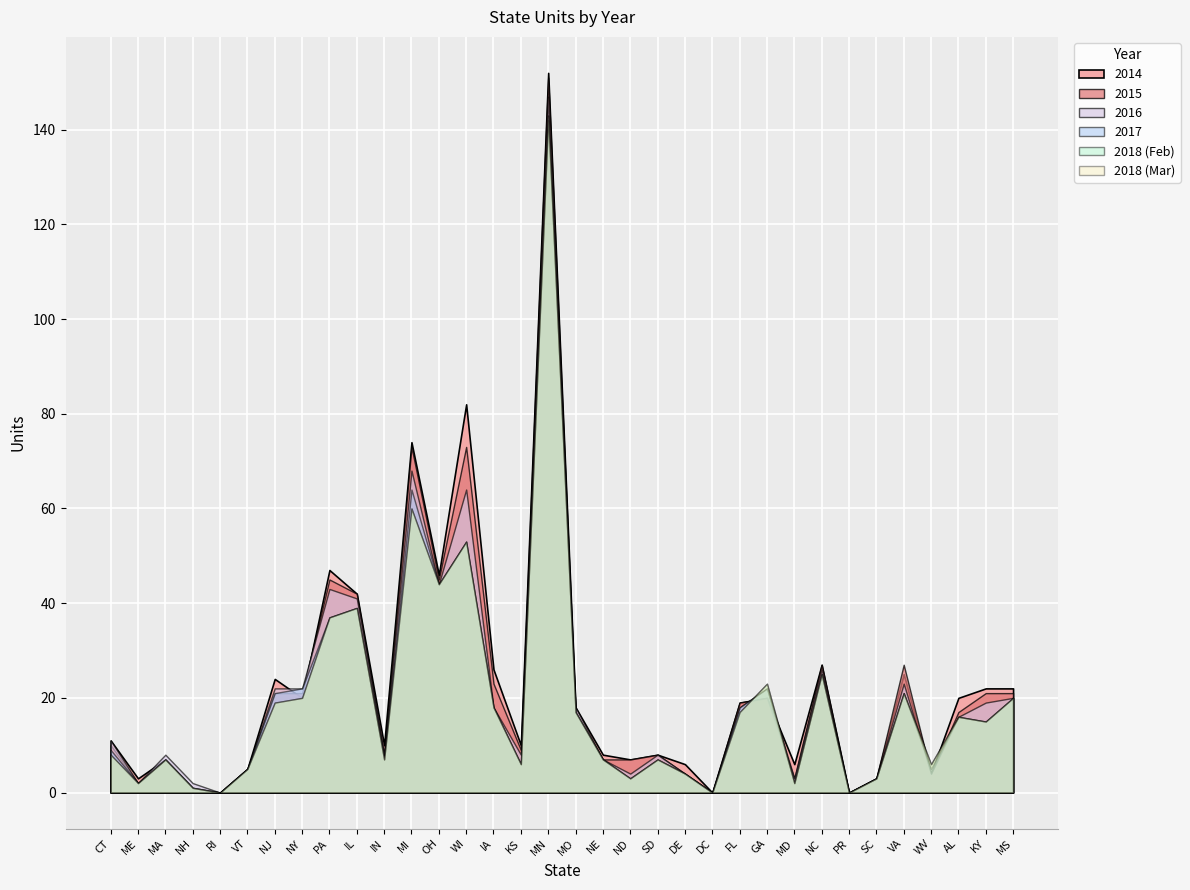

Reading right to left, list all the values displayed in this chart.

col_10: MS=22	KY=22	AL=20	WV=4	VA=25	SC=3	PR=0	NC=27	MD=6	GA=20	FL=19	DC=0	DE=6	SD=8	ND=7	NE=8	MO=18	MN=152	KS=10	IA=26	WI=82	OH=46	MI=74	IN=10	IL=42	PA=47	NY=20	NJ=24	VT=5	RI=0	NH=1	MA=7	ME=3	CT=11
col_11: MS=21	KY=21	AL=17	WV=4	VA=27	SC=3	PR=0	NC=27	MD=3	GA=20	FL=19	DC=0	DE=4	SD=8	ND=7	NE=7	MO=17	MN=151	KS=9	IA=23	WI=73	OH=45	MI=73	IN=8	IL=42	PA=45	NY=21	NJ=21	VT=5	RI=0	NH=1	MA=7	ME=2	CT=10
col_12: MS=20	KY=19	AL=16	WV=4	VA=23	SC=3	PR=0	NC=26	MD=3	GA=22	FL=18	DC=0	DE=4	SD=8	ND=4	NE=7	MO=18	MN=147	KS=8	IA=18	WI=64	OH=44	MI=68	IN=8	IL=41	PA=43	NY=22	NJ=22	VT=5	RI=0	NH=2	MA=8	ME=2	CT=11
col_14: MS=20	KY=15	AL=16	WV=5	VA=21	SC=3	PR=0	NC=25	MD=2	GA=22	FL=18	DC=0	DE=4	SD=7	ND=3	NE=7	MO=17	MN=142	KS=6	IA=18	WI=53	OH=44	MI=64	IN=7	IL=39	PA=37	NY=22	NJ=21	VT=5	RI=0	NH=1	MA=7	ME=2	CT=9
col_18: MS=20	KY=15	AL=16	WV=6	VA=21	SC=3	PR=0	NC=25	MD=2	GA=23	FL=17	DC=0	DE=4	SD=7	ND=3	NE=7	MO=17	MN=143	KS=6	IA=18	WI=53	OH=44	MI=60	IN=7	IL=39	PA=37	NY=20	NJ=19	VT=5	RI=0	NH=1	MA=7	ME=2	CT=8
col_19: MS=20	KY=15	AL=16	WV=6	VA=21	SC=3	PR=0	NC=25	MD=2	GA=23	FL=17	DC=0	DE=4	SD=7	ND=3	NE=7	MO=17	MN=143	KS=6	IA=18	WI=53	OH=44	MI=60	IN=7	IL=39	PA=37	NY=20	NJ=19	VT=5	RI=0	NH=1	MA=7	ME=2	CT=8